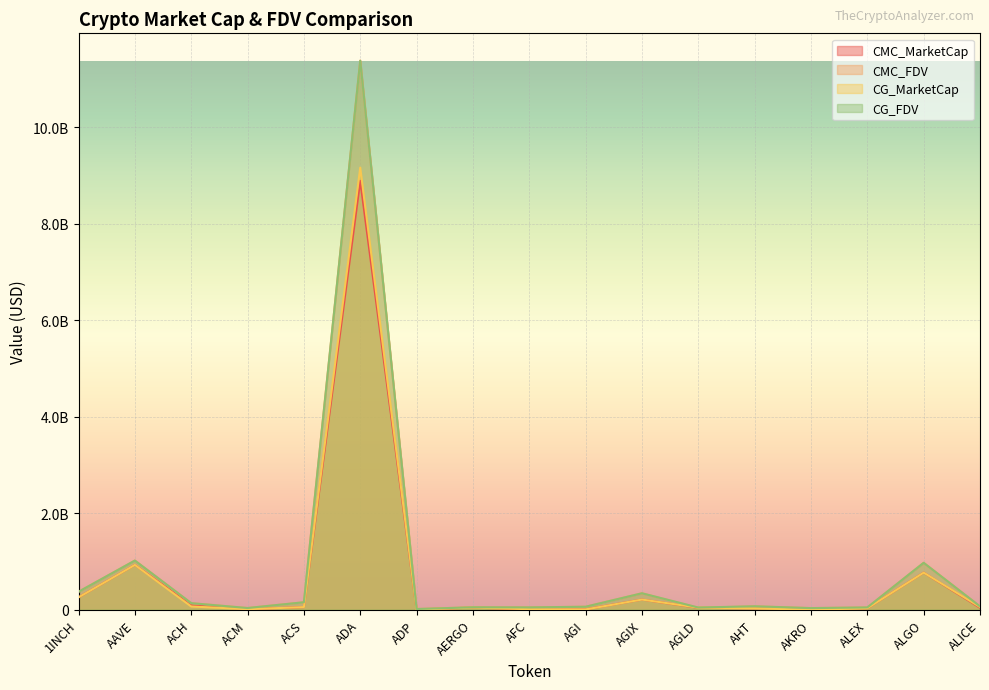

The value of CMC_MarketCap at AAVE is 928985527.9. True or false?

True